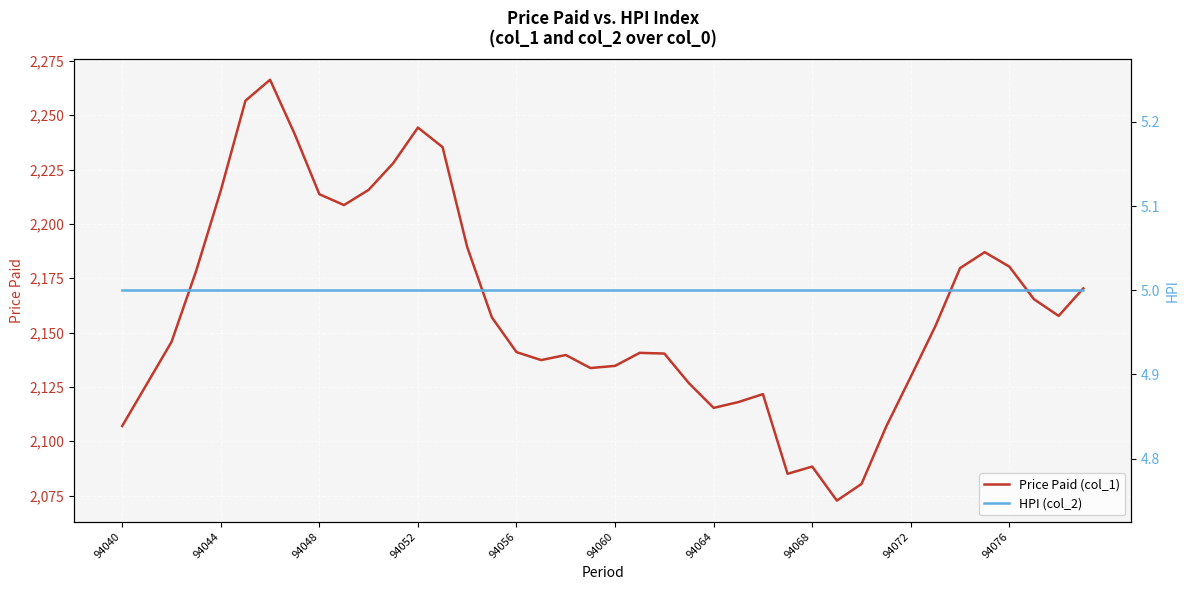

True or false: Price Paid (col_1) and HPI (col_2) cross at least once.

False